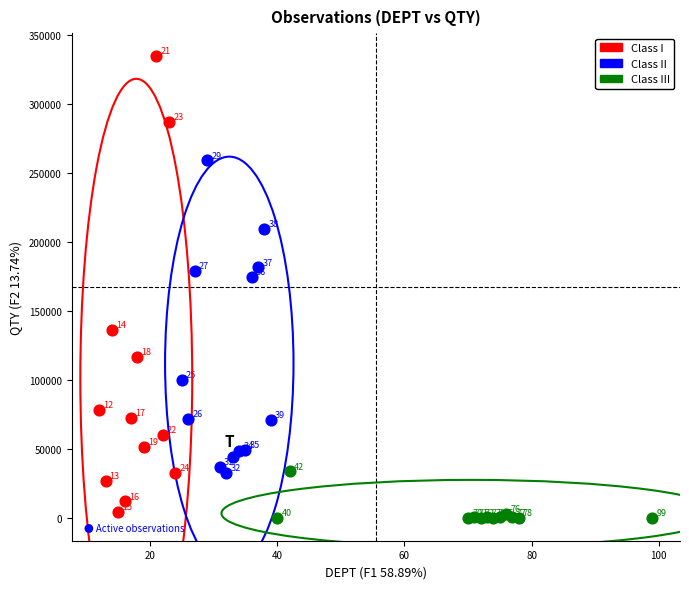

Which series contains the highest Y value?

Class I